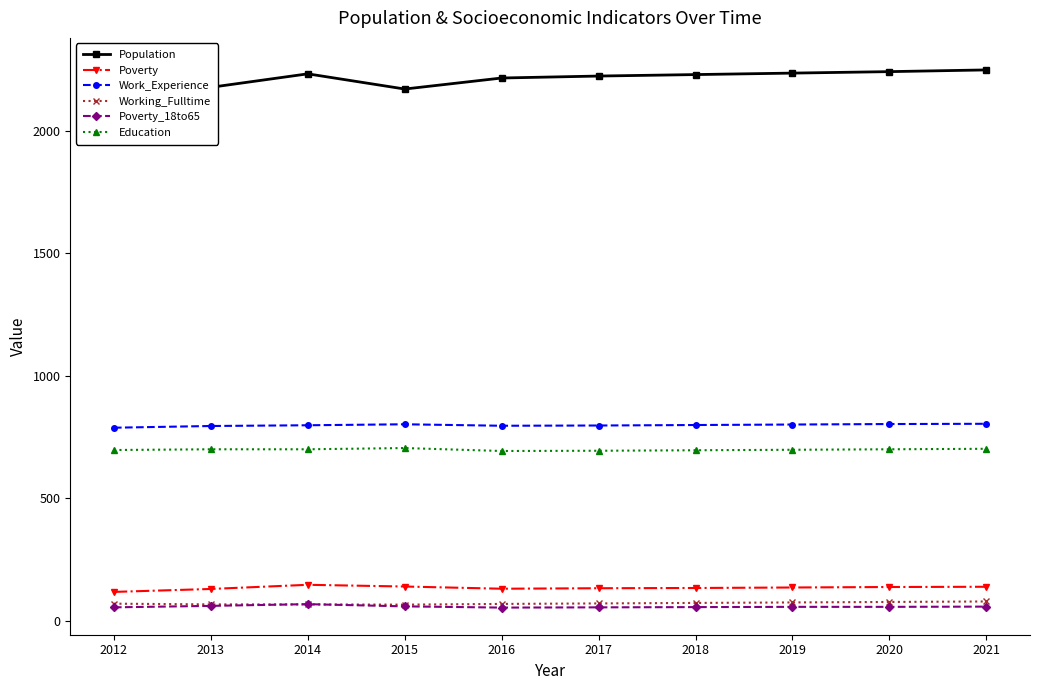

At which category does Work_Experience reach its first local valley?

2016